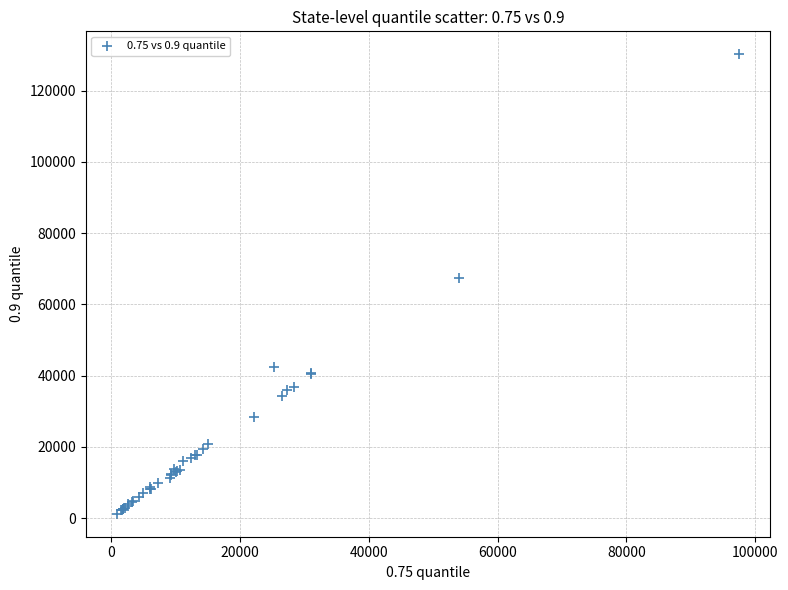

What Y value in the scatter plot is closest to 65708?

67523.6